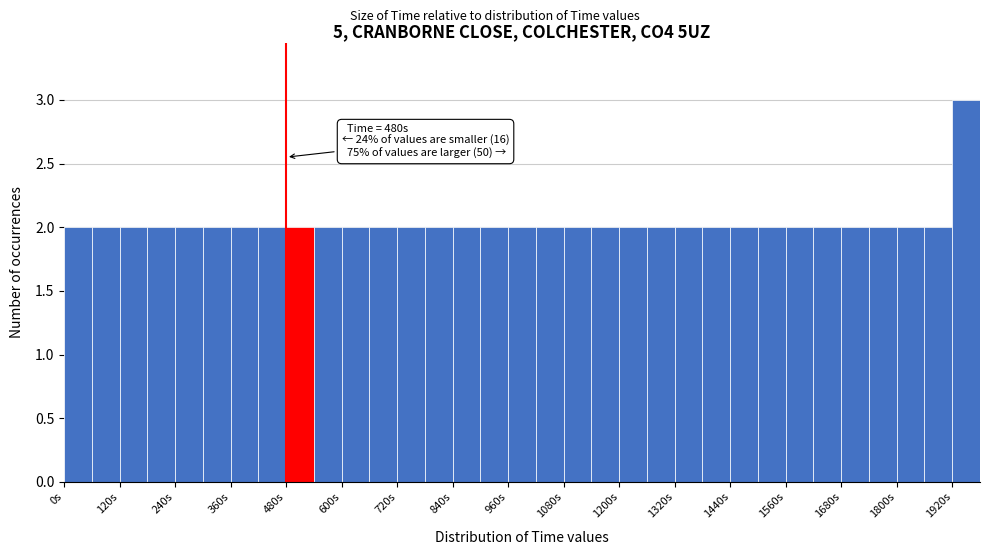

Around what value on the x-axis is the tallest bar? Give the approximate position of its centre, as read against the axis.

1960